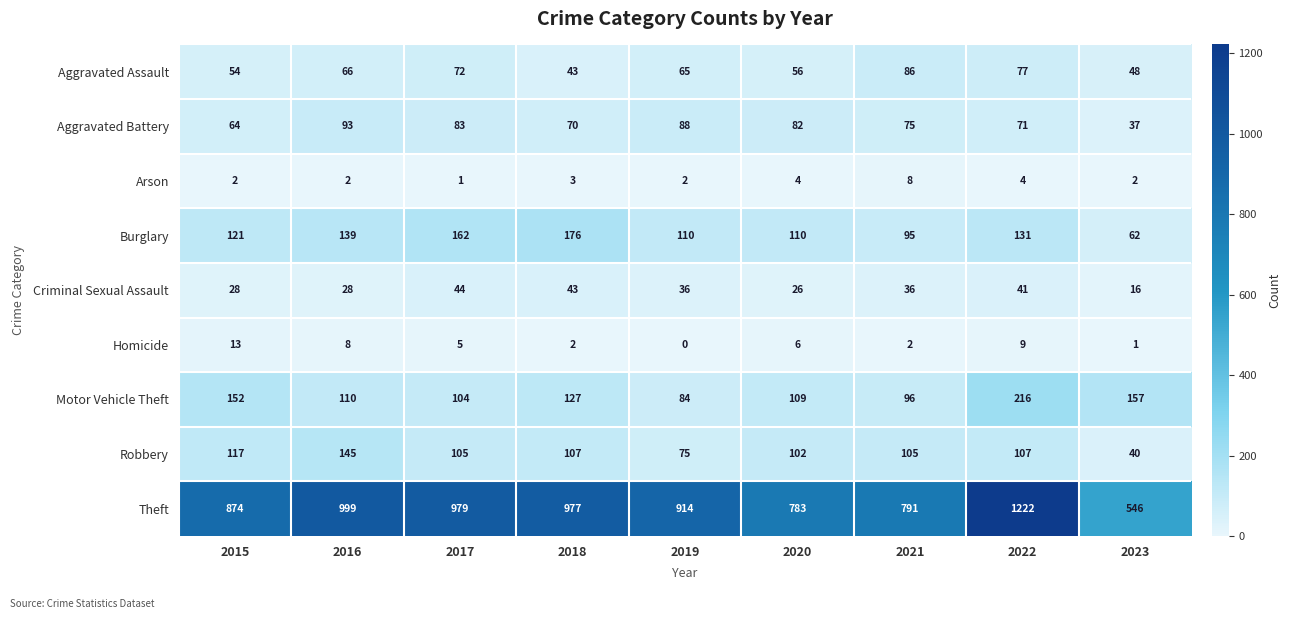

What is the sum of all Arson values?

28